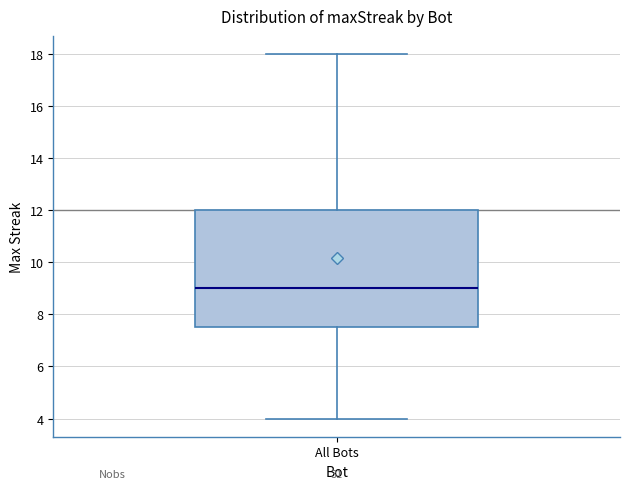

Transcribe this box plot: give where the median line is, the range the box spans, and where the two whiskers end, as read against the y-axis. The values are not printed on the chart, so give them approximately, as read against the axis.

median 9.0, box 7.6 to 12.0, whiskers 4.0 to 18.0